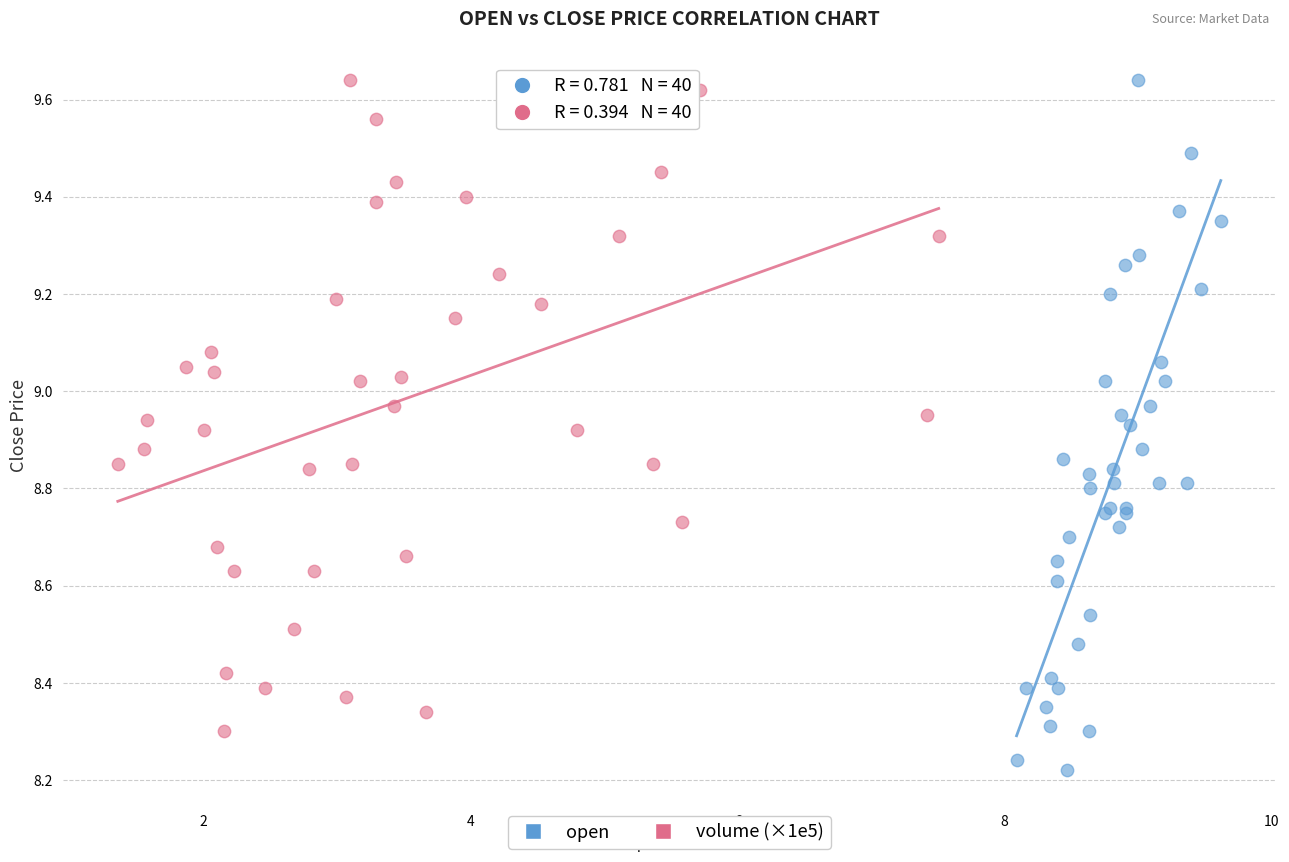

What are all the series names shown in the legend?

open, volume (×1e5)